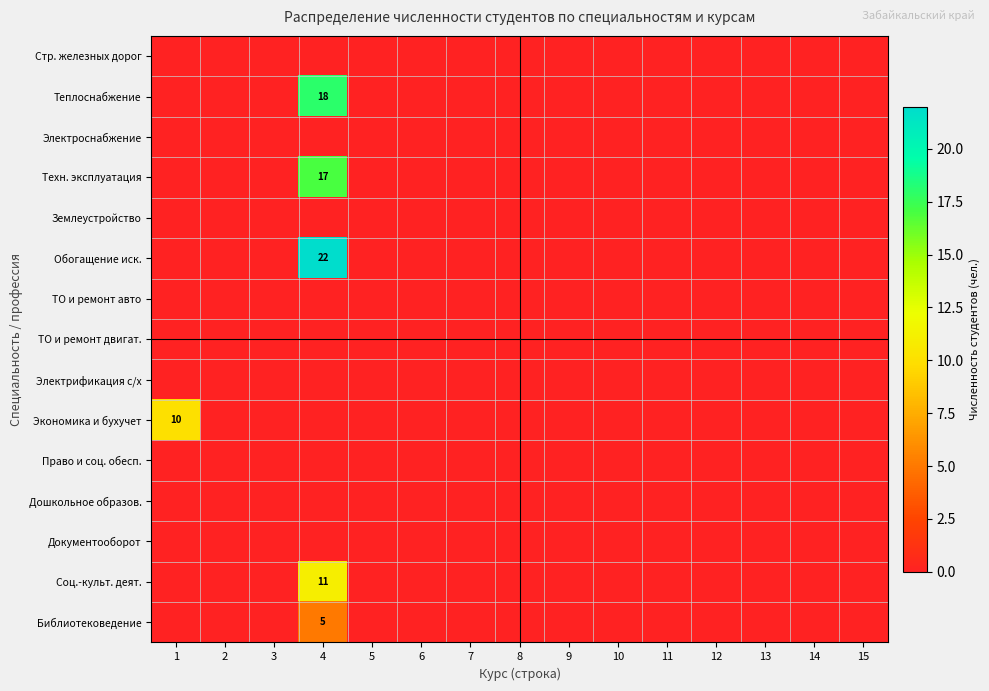

Which series has the largest range (max minus min)?

Обогащение иск.